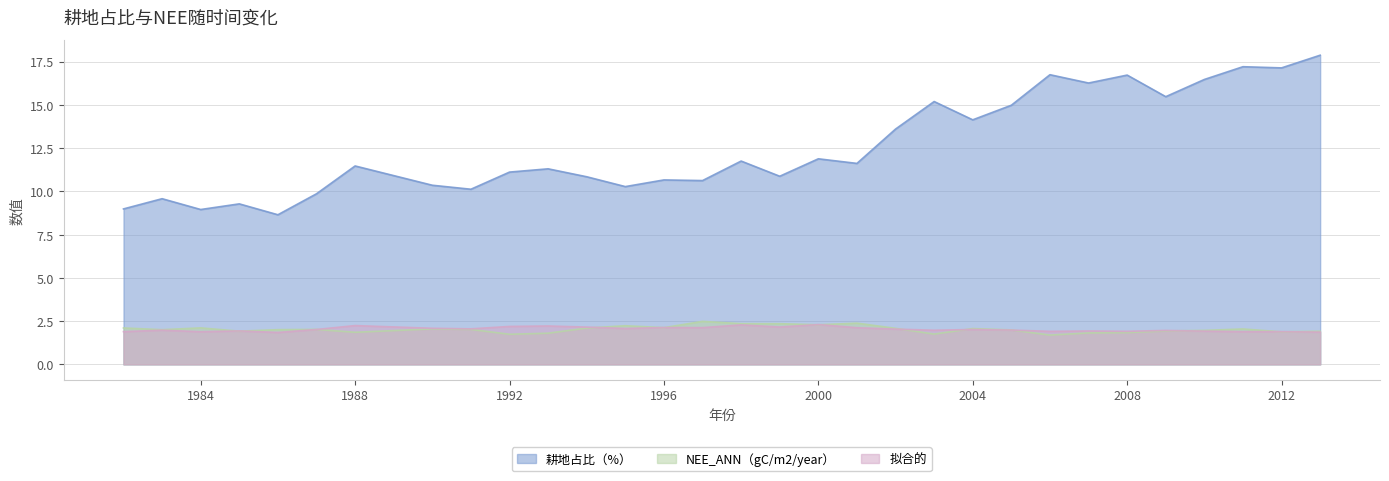

Where does the 耕地占比（%） series first go above 11?

1988